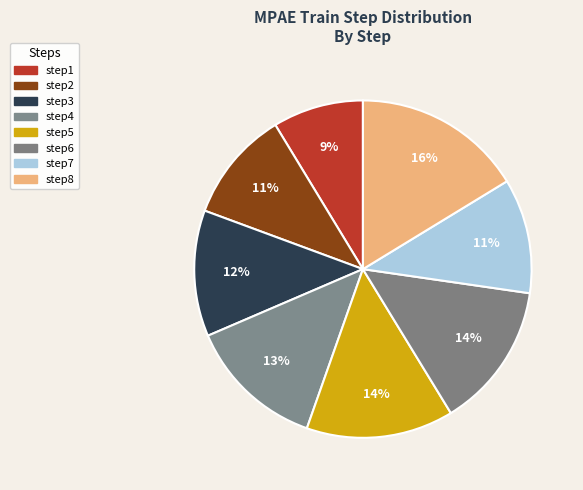

Does any single category account for the majority?

No